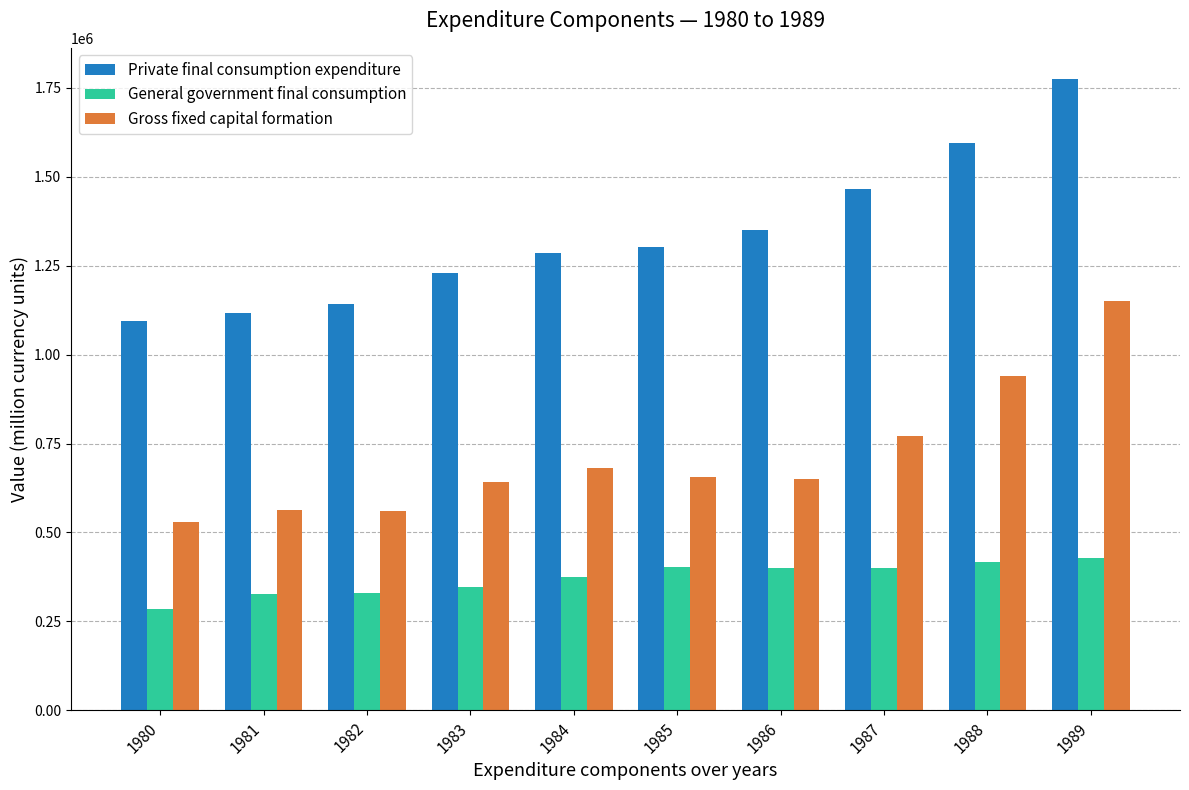

What is the difference between the highest and lowest values at 1980?

809726.8